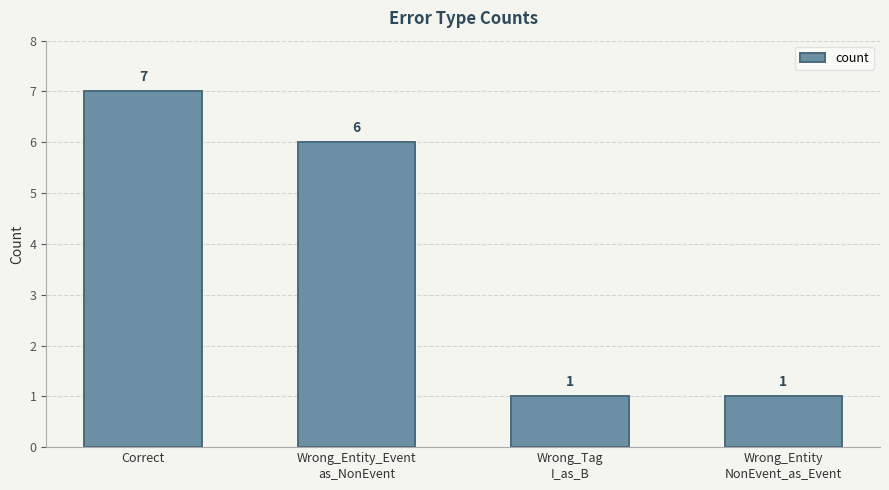

Reading left to right, extract all data points from this chart.

Correct=7	Wrong_Entity_Event
as_NonEvent=6	Wrong_Tag
I_as_B=1	Wrong_Entity
NonEvent_as_Event=1